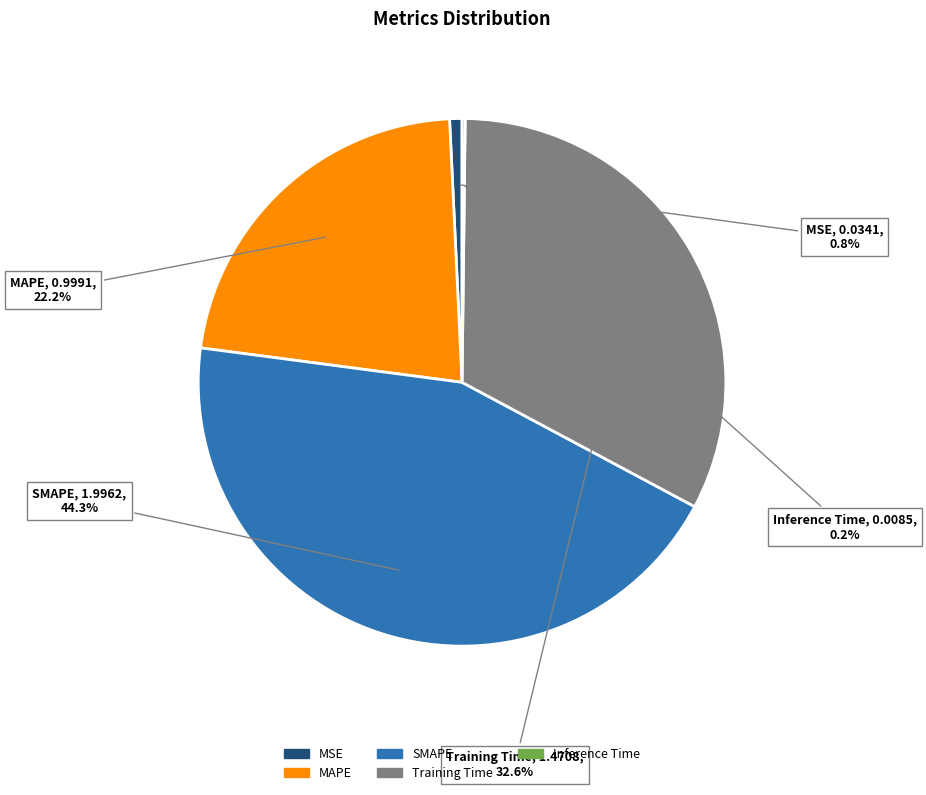

What is the largest slice in the pie chart?

SMAPE